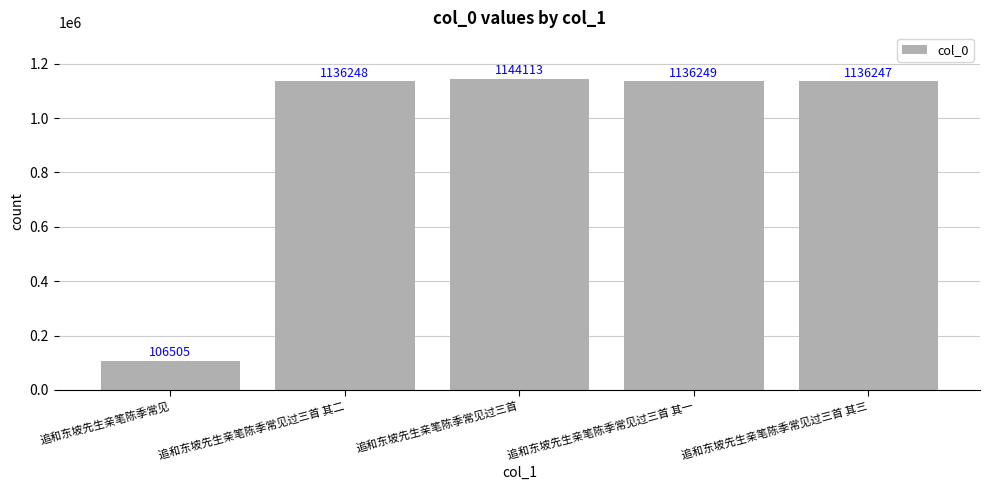

List the labels in order of value, smallest first.

追和东坡先生亲笔陈季常见, 追和东坡先生亲笔陈季常见过三首 其三, 追和东坡先生亲笔陈季常见过三首 其二, 追和东坡先生亲笔陈季常见过三首 其一, 追和东坡先生亲笔陈季常见过三首